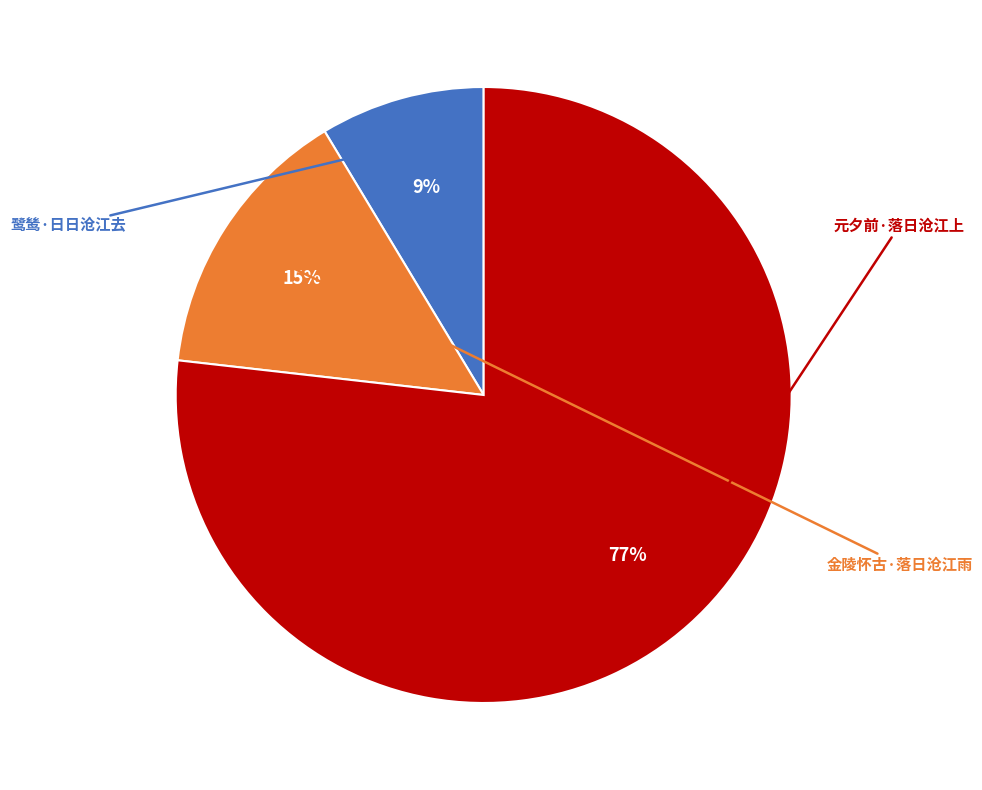

What percentage is the 鹭鸶·日日沧江去 slice, to the nearest percent?

9%